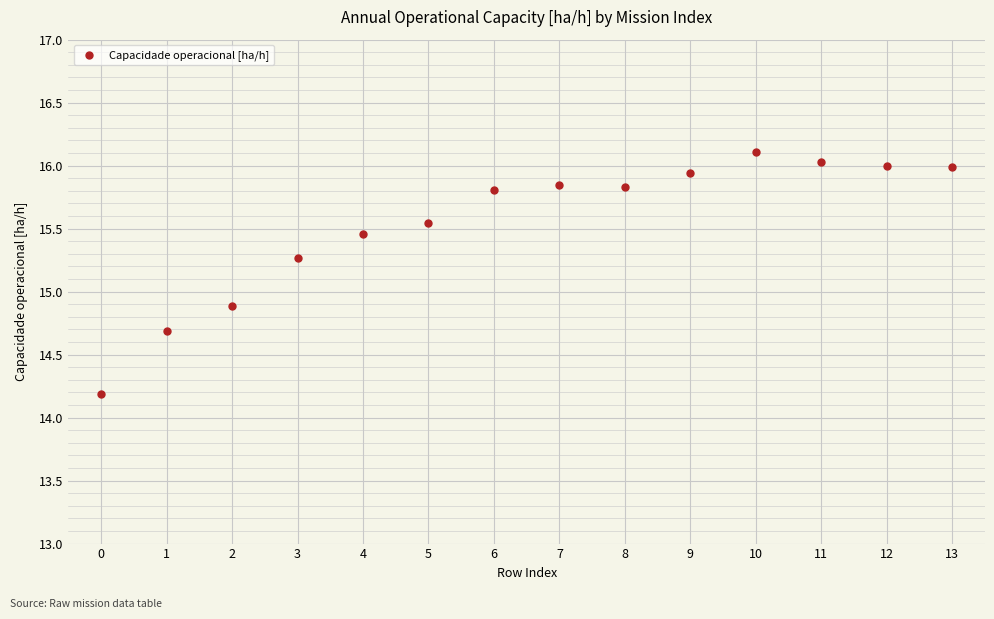

What Y value in the scatter plot is closest to 15?

14.9